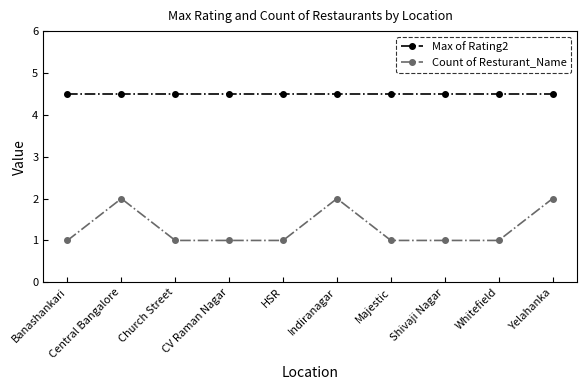

True or false: Count of Resturant_Name and Max of Rating2 intersect in this chart.

False